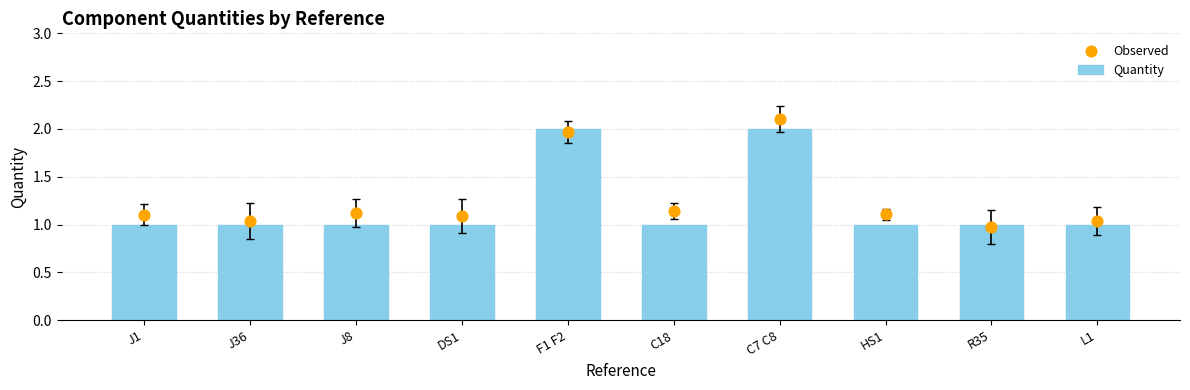

Which series contains the lowest Y value?

Observed